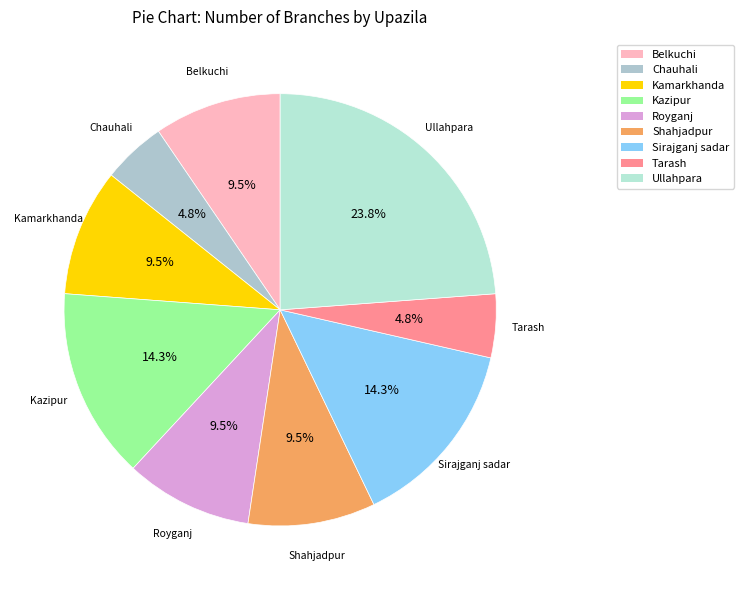

What is the total percentage of Ullahpara and Kamarkhanda?

33.3%